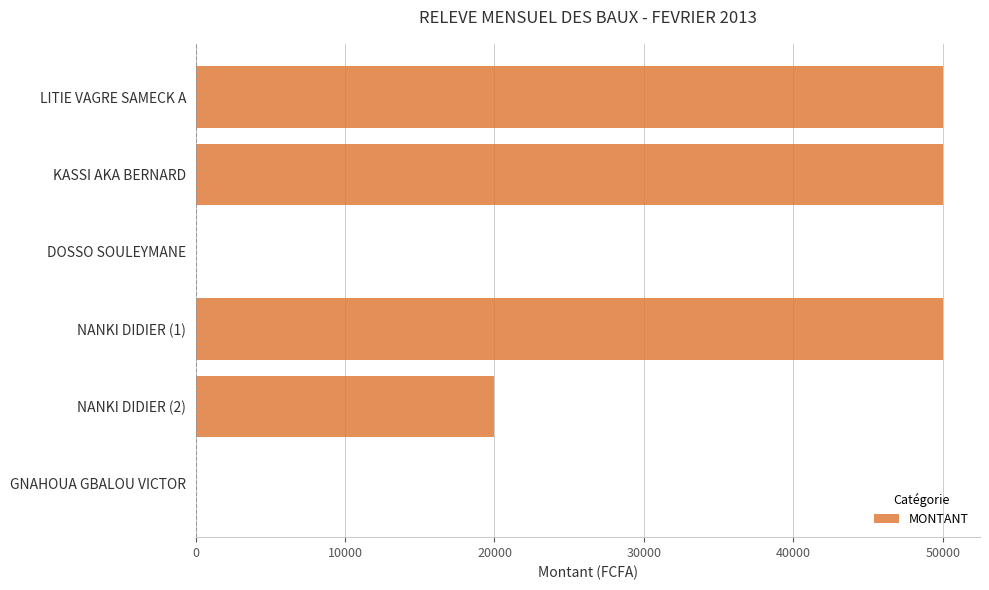

Reading top to bottom, transcribe all the data shown in this chart.

LITIE VAGRE SAMECK A=50000	KASSI AKA BERNARD=50000	DOSSO SOULEYMANE=0	NANKI DIDIER (1)=50000	NANKI DIDIER (2)=20000	GNAHOUA GBALOU VICTOR=0